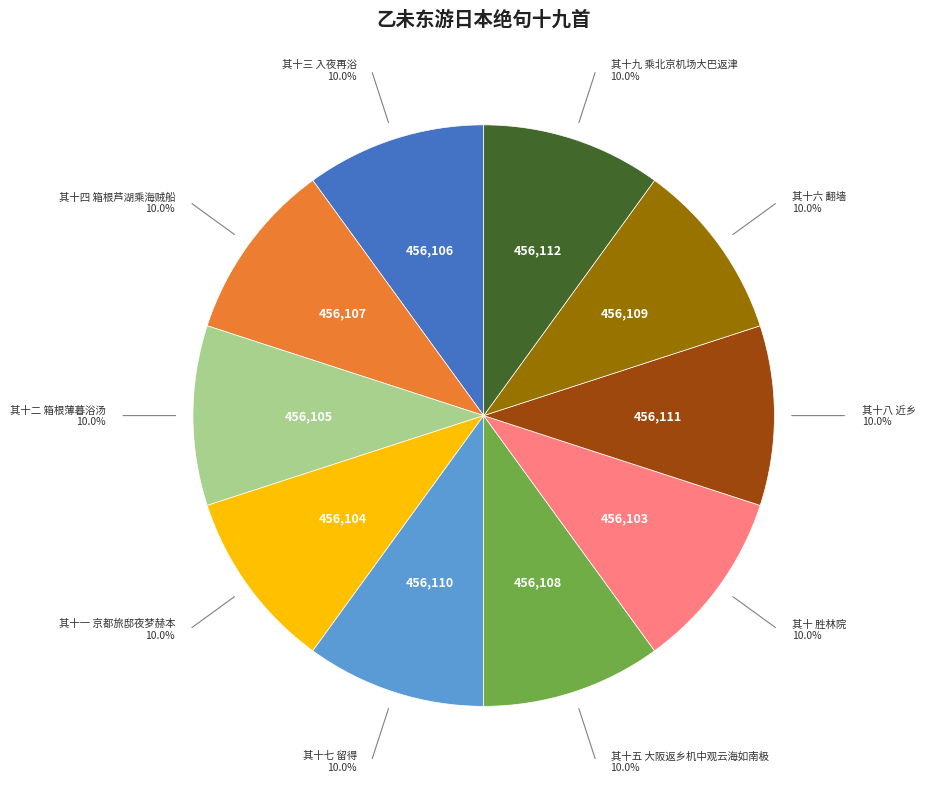

To the nearest percent, what is the average slice percentage?

10%